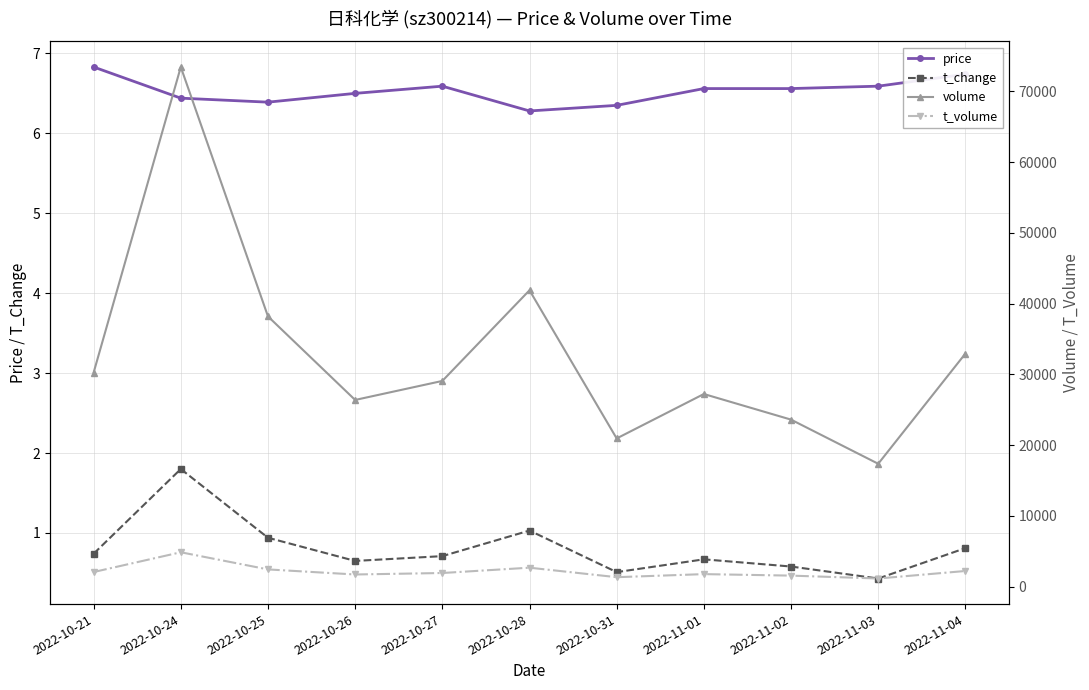

Is this an area chart (filled region under the line)?

No